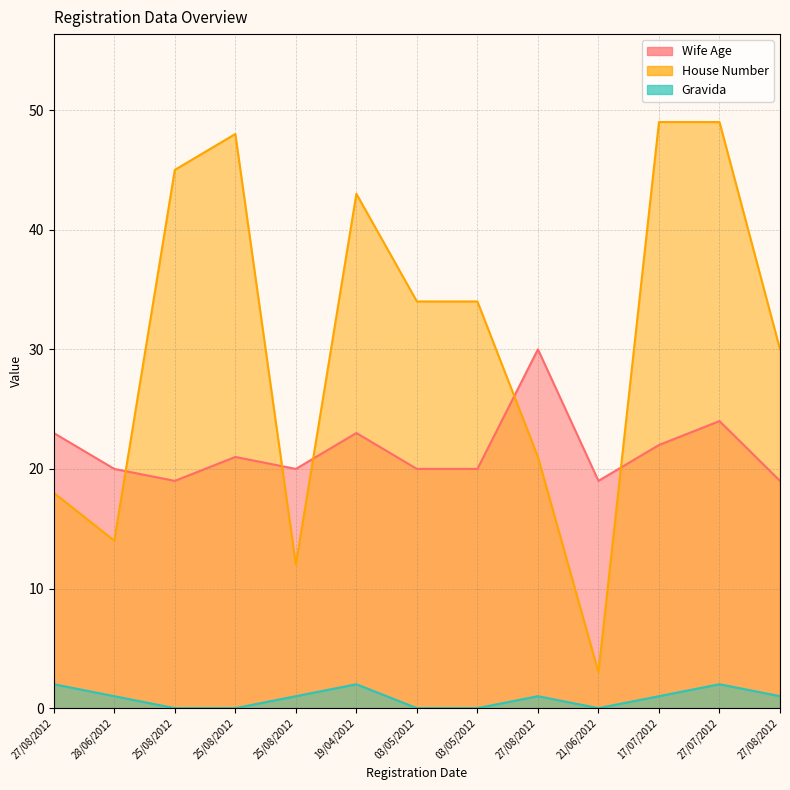

Rank the categories by House Number value from highest to lowest.

17/07/2012, 27/07/2012, 25/08/2012, 25/08/2012, 19/04/2012, 03/05/2012, 03/05/2012, 27/08/2012, 27/08/2012, 27/08/2012, 28/06/2012, 25/08/2012, 21/06/2012